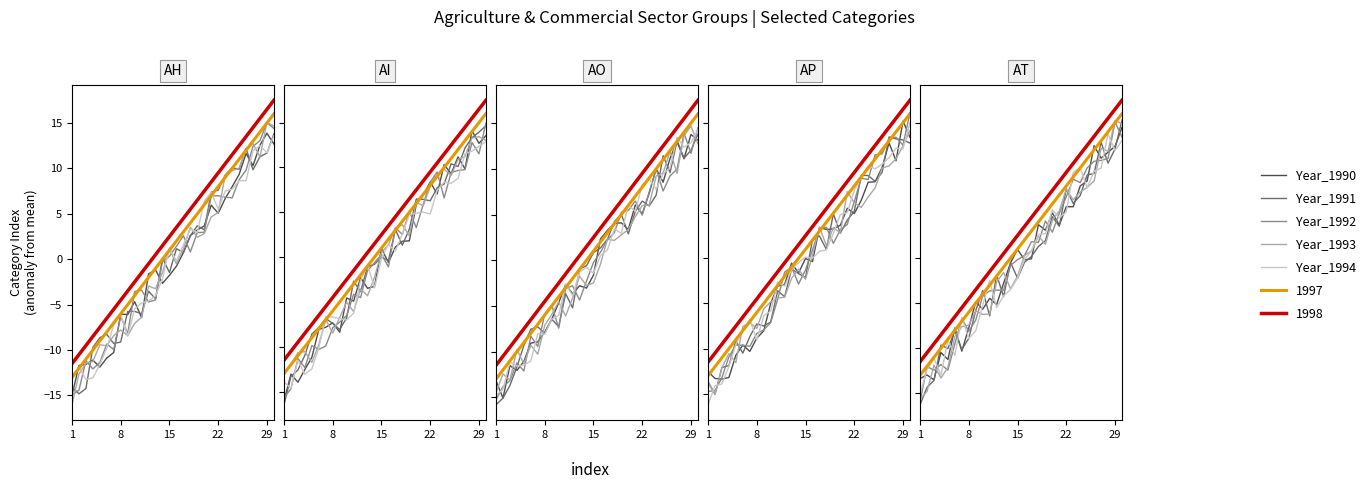

At which category does Year_1994 reach its first local valley?

15